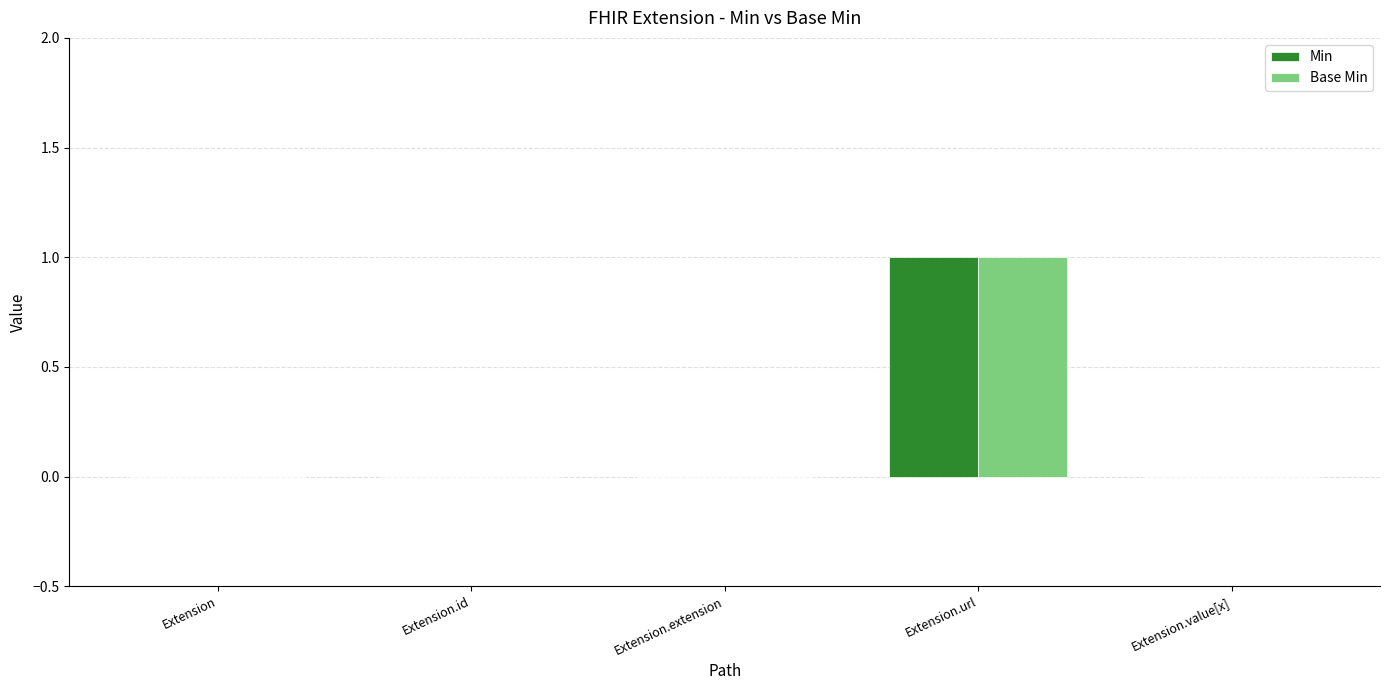

Reading left to right, transcribe all the data shown in this chart.

Min: Extension=0	Extension.id=0	Extension.extension=0	Extension.url=1	Extension.value[x]=0
Base Min: Extension=0	Extension.id=0	Extension.extension=0	Extension.url=1	Extension.value[x]=0